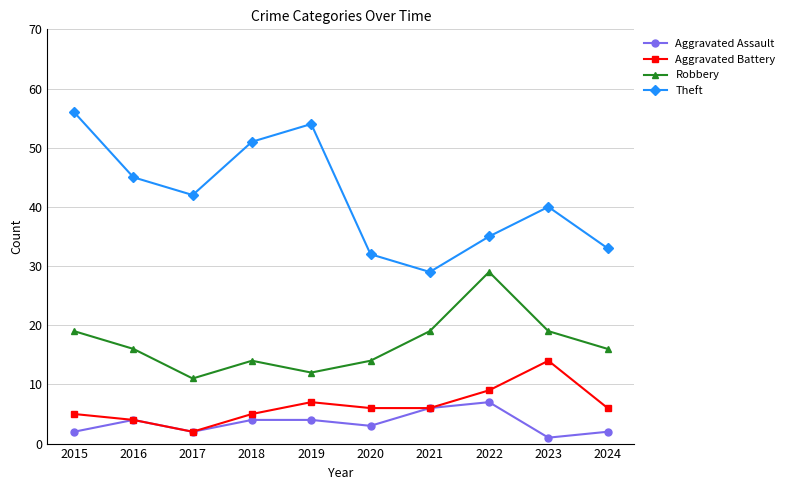

True or false: Robbery and Aggravated Assault intersect in this chart.

False